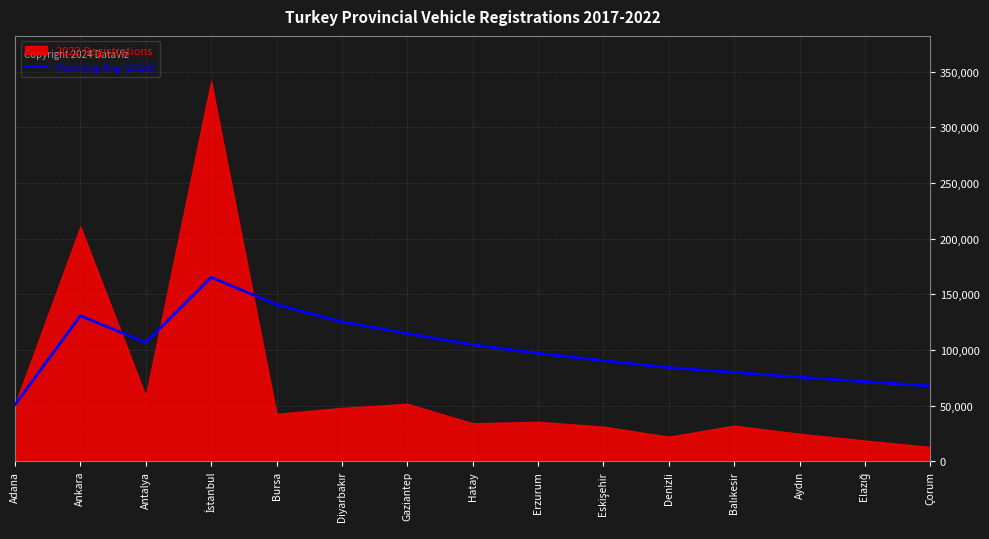

How many points are higher than both their immediate neighbors (excluding endpoints)?

2